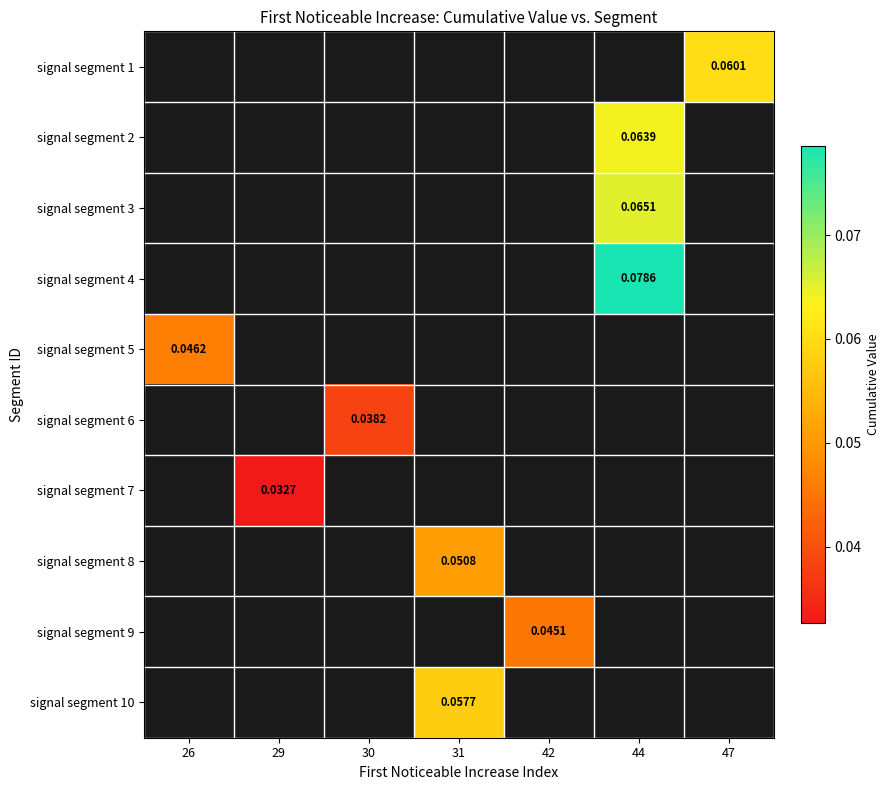

Which has a higher value, 29 or 44?

44